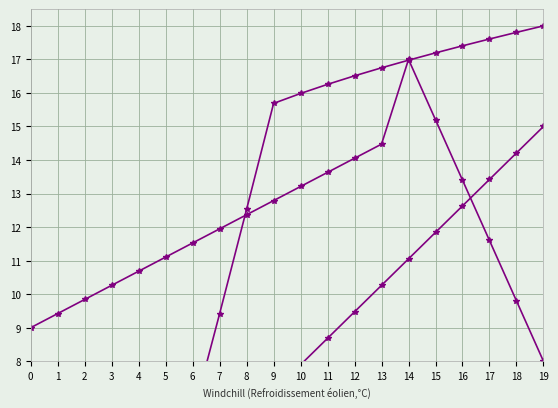

True or false: Index trend and Max (scaled) cross at least once.

True